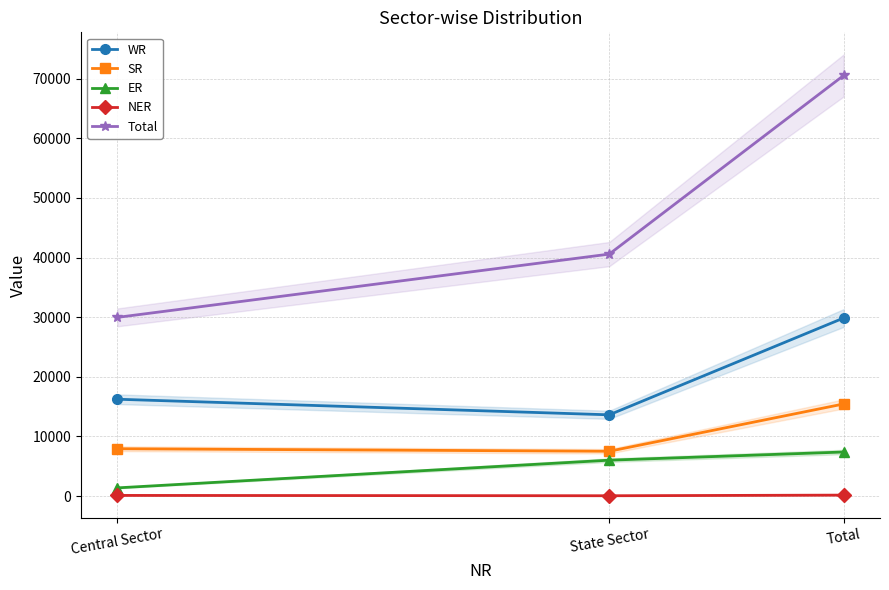

What is the average value of the NER series?

104